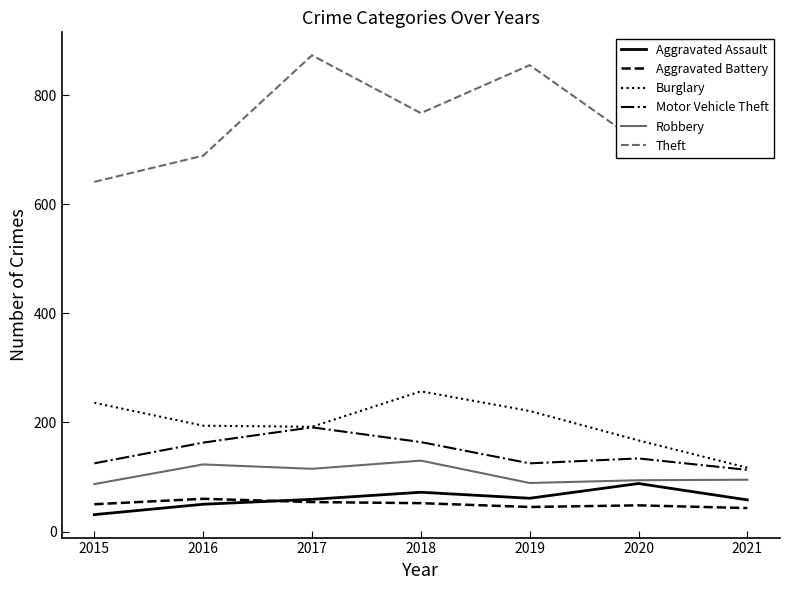

The value of Aggravated Assault at 2019 is 108. True or false?

False